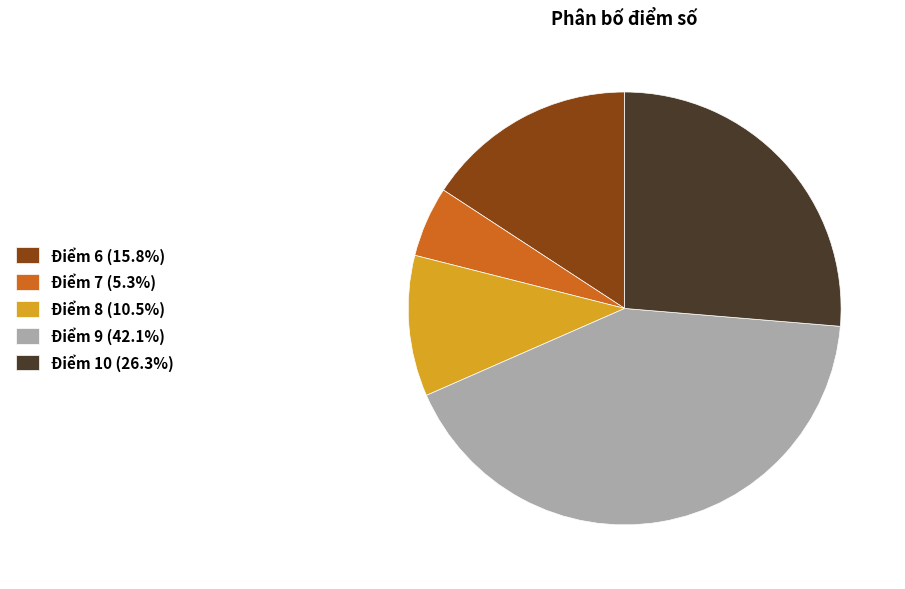

How many segments does this pie chart have?

5